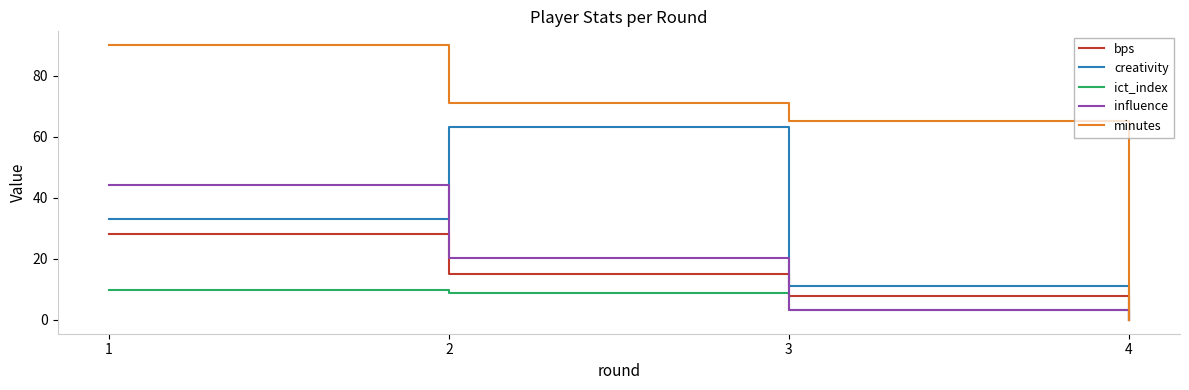

Between 2 and 4, which series saw the biggest shift?

minutes